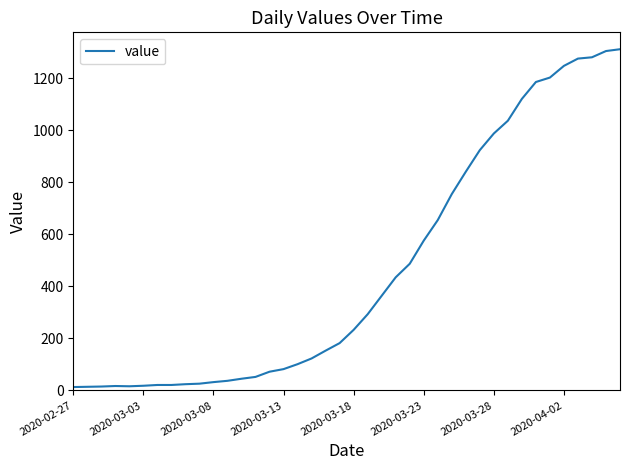

What is the maximum value shown in the chart?

1312